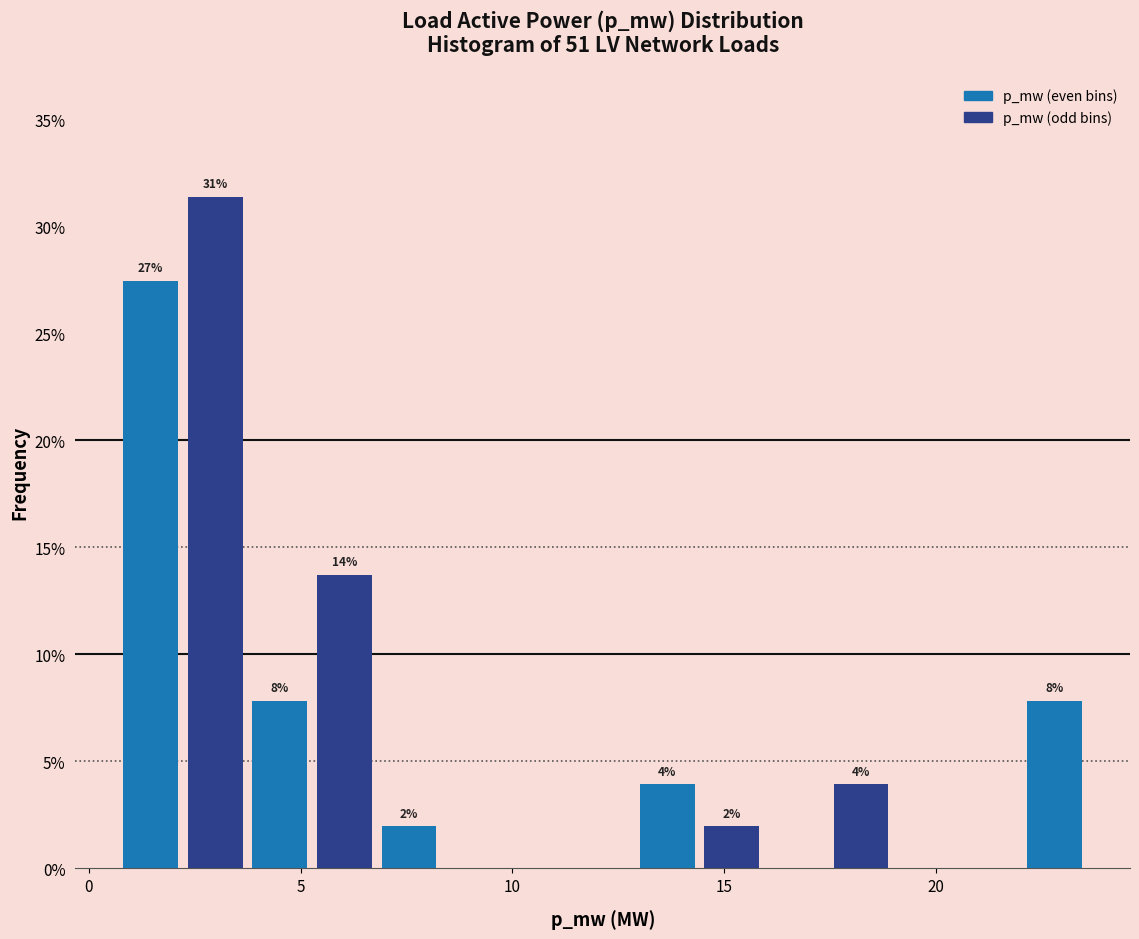

Around what value on the x-axis is the tallest bar? Give the approximate position of its centre, as read against the axis.

3.0